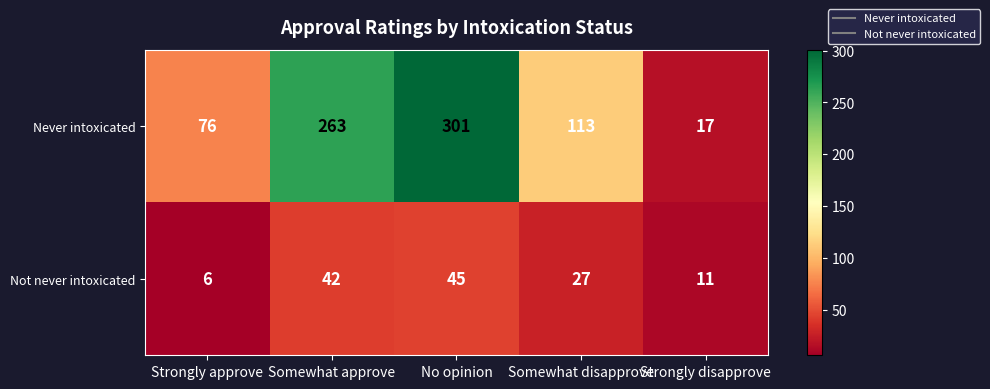

What is the average value of the Not never intoxicated series?

26